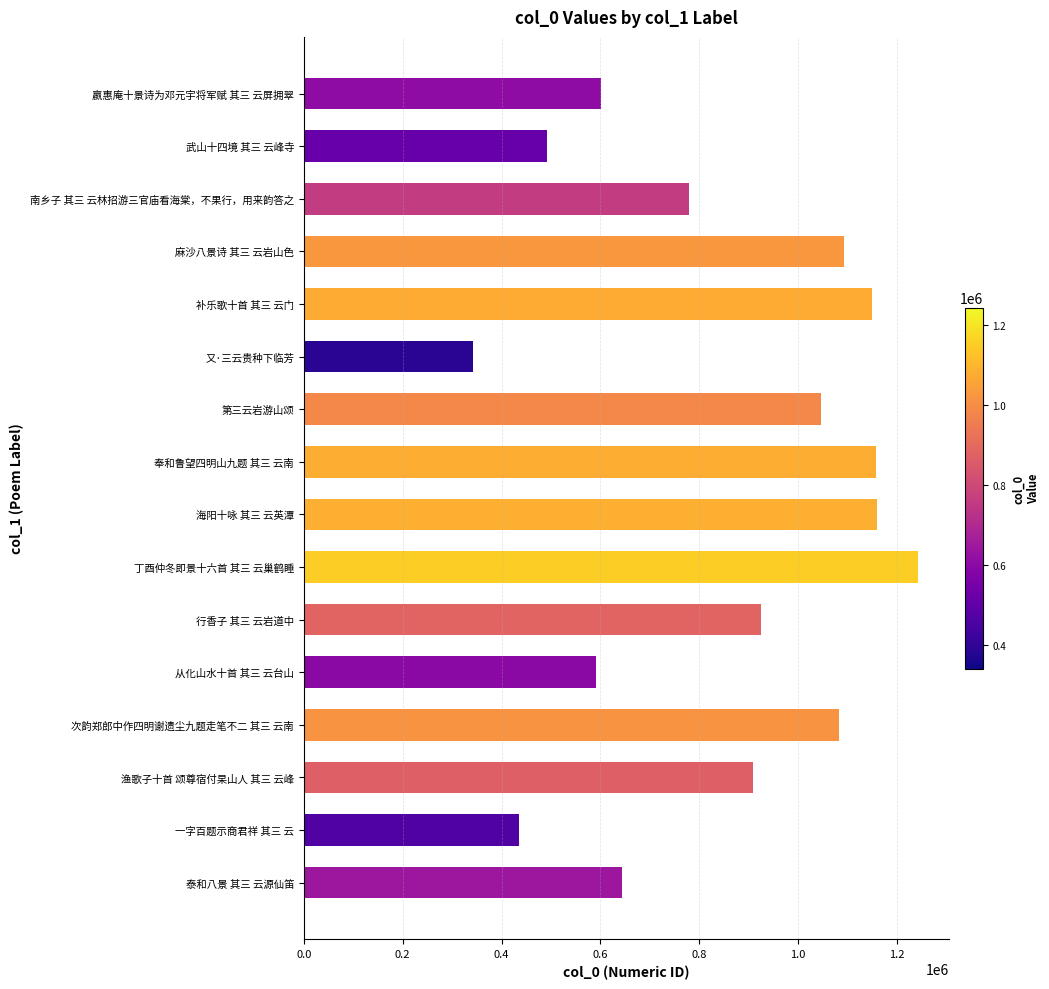

What is the value of the 14th bar from the top?

908852